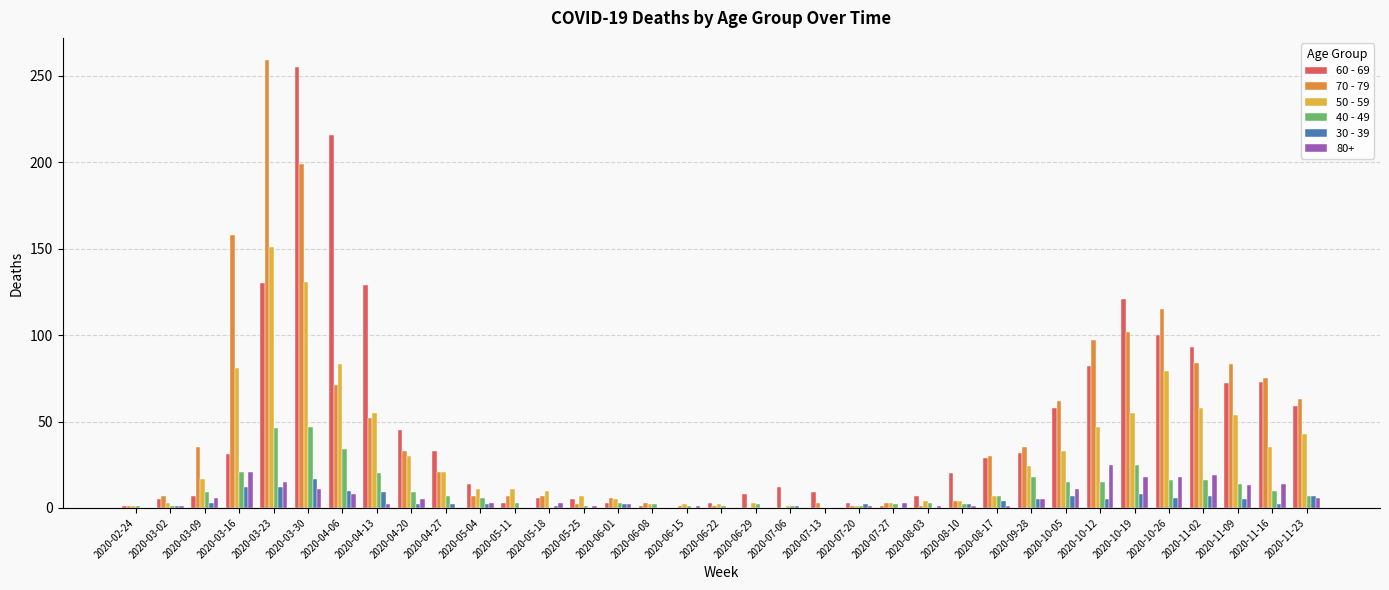

Is it true that 60 - 69 equals 9 at 2020-07-13?

True